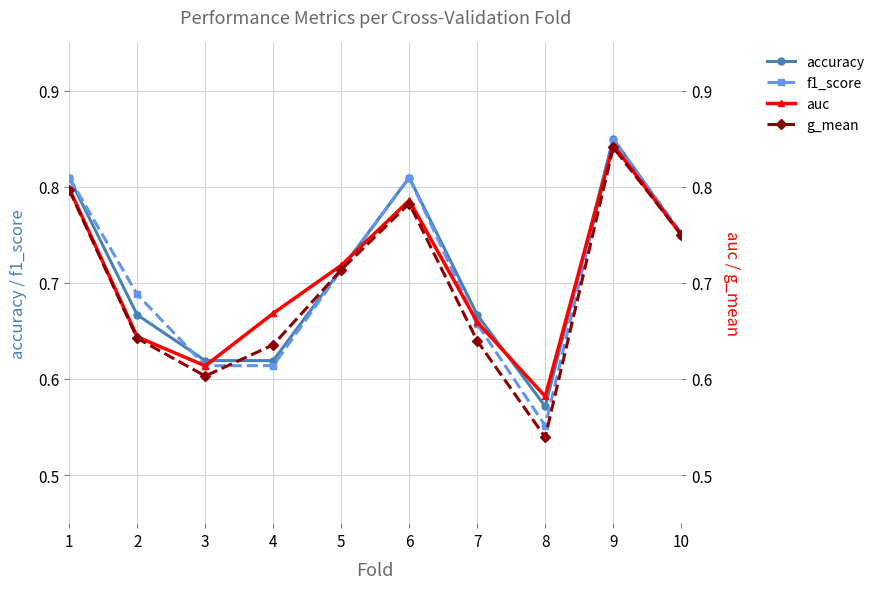

Reading left to right, what are all the values shown in this chart?

accuracy: 1=0.8	2=0.7	3=0.6	4=0.6	5=0.7	6=0.8	7=0.7	8=0.6	9=0.8	10=0.8
f1_score: 1=0.8	2=0.7	3=0.6	4=0.6	5=0.7	6=0.8	7=0.7	8=0.6	9=0.8	10=0.8
auc: 1=0.8	2=0.6	3=0.6	4=0.7	5=0.7	6=0.8	7=0.7	8=0.6	9=0.8	10=0.8
g_mean: 1=0.8	2=0.6	3=0.6	4=0.6	5=0.7	6=0.8	7=0.6	8=0.5	9=0.8	10=0.8